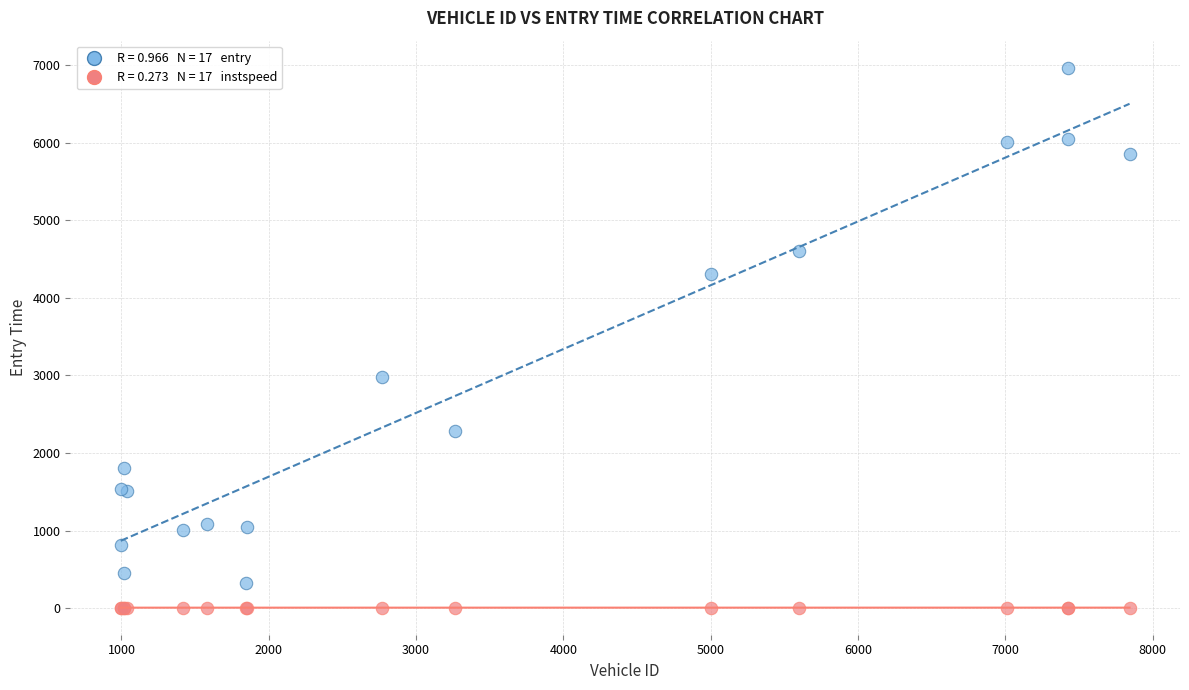

Across all series, what Y value is closest to 3486?

2975.4